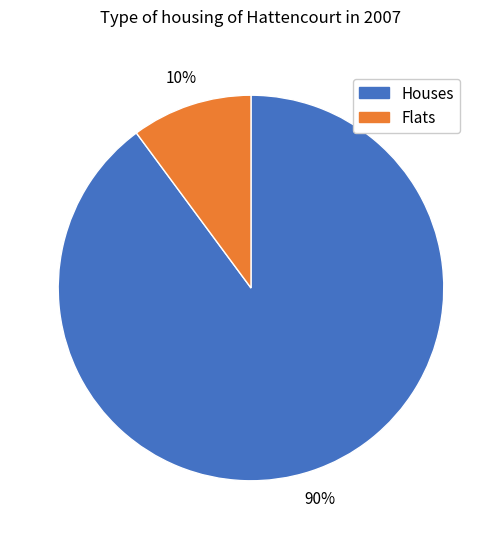

Does any single category account for the majority?

Yes